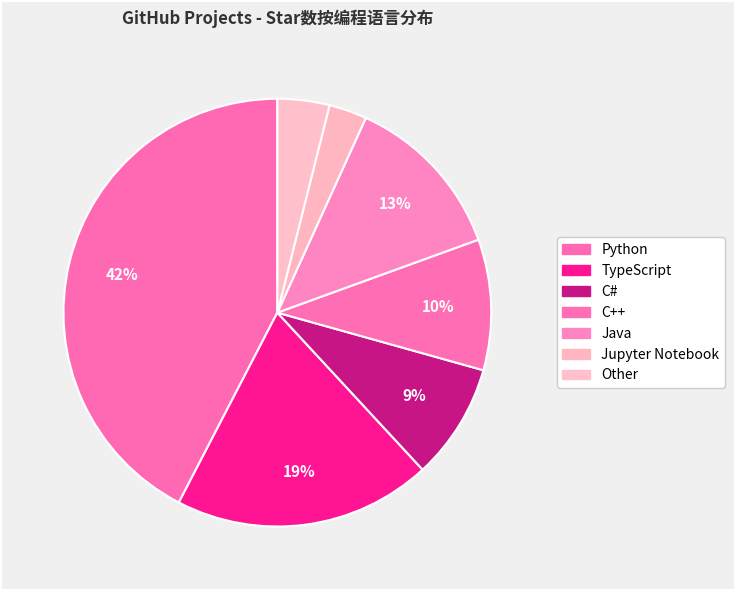

Count the number of slices in the pie.

7